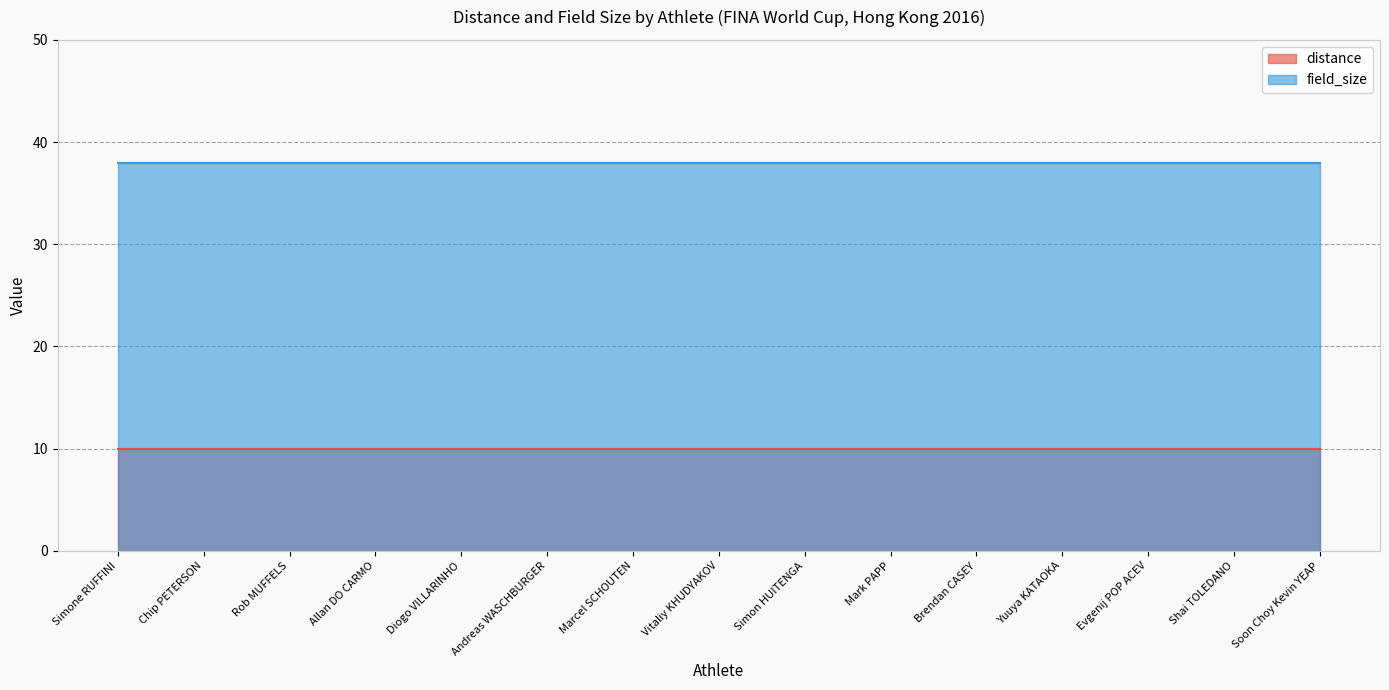

What is the average value of the distance series?

10